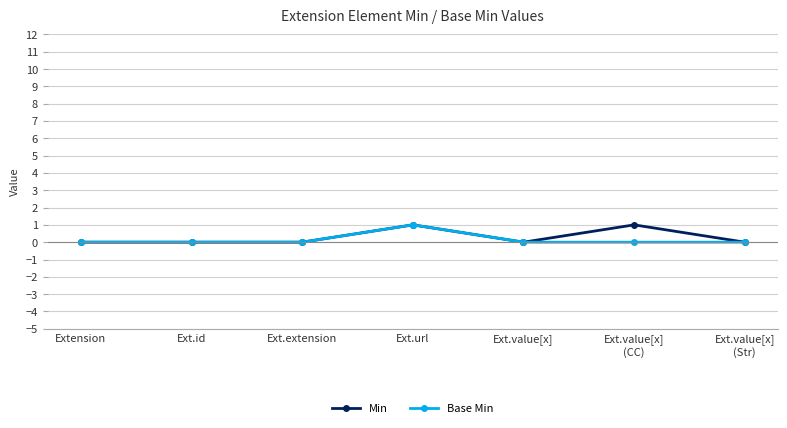

True or false: Base Min has a value of 0 at Ext.value[x]
(CC).

True